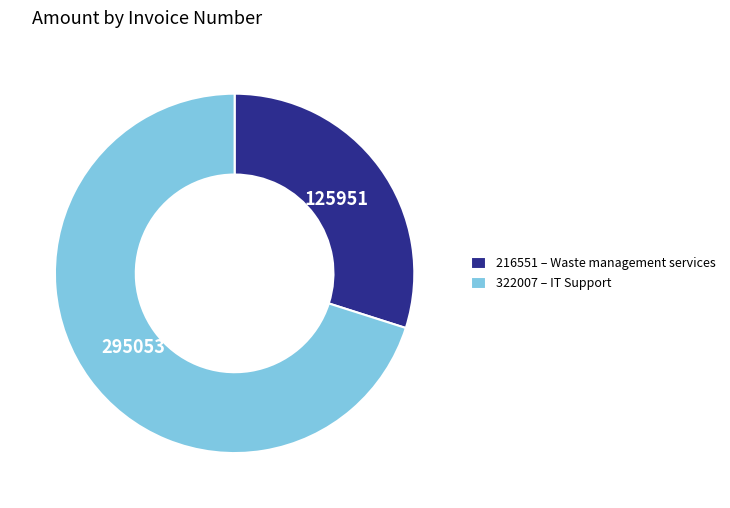

What is the largest slice in the pie chart?

322007